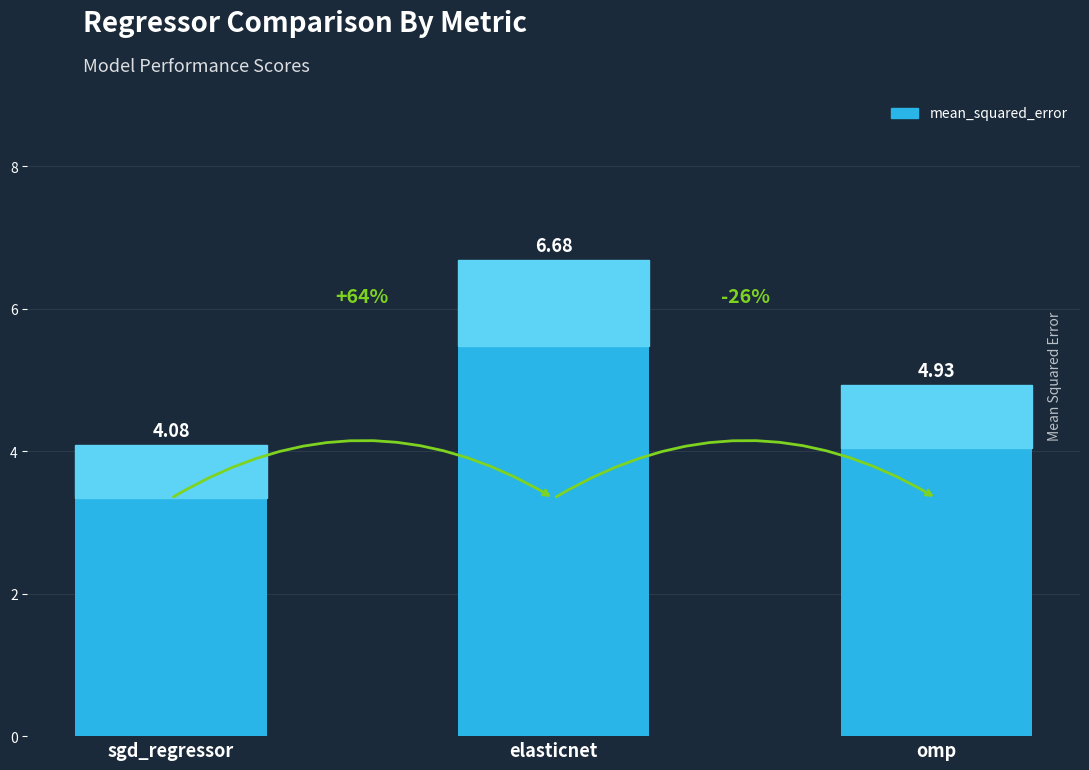

What is the approximate value at sgd_regressor?

4.1